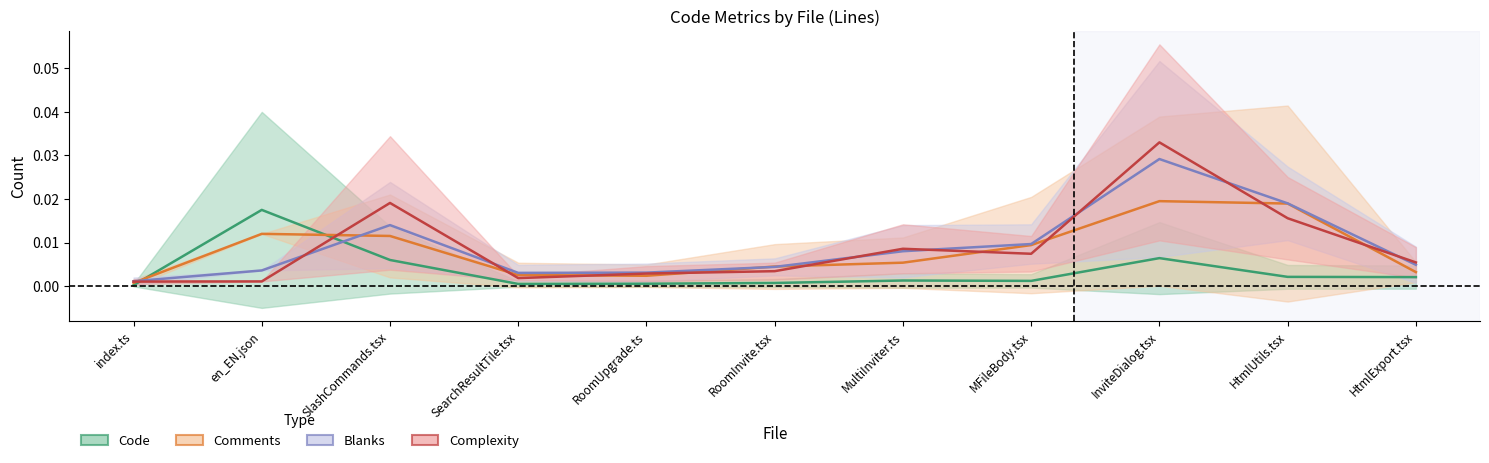

The value of Code at SearchResultTile.tsx is 0.0. True or false?

False